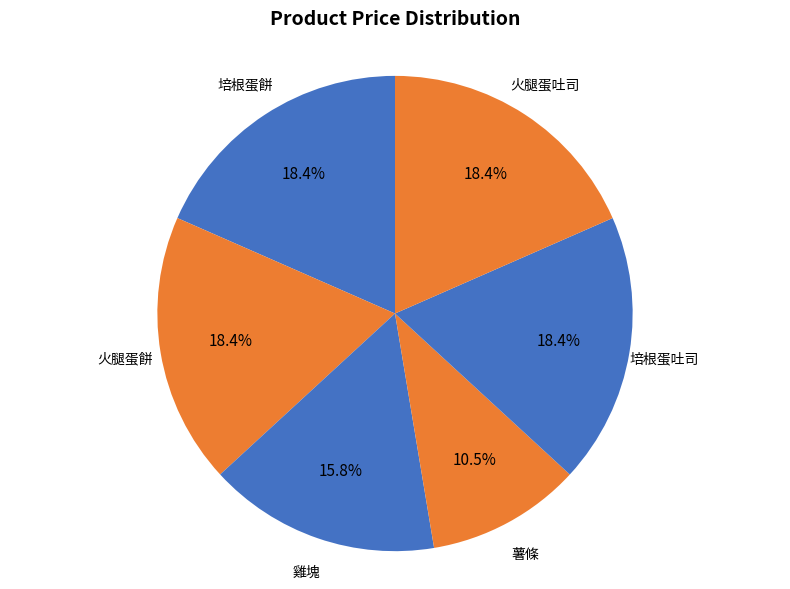

Is it true that 培根蛋餅 is 8% of the pie?

False